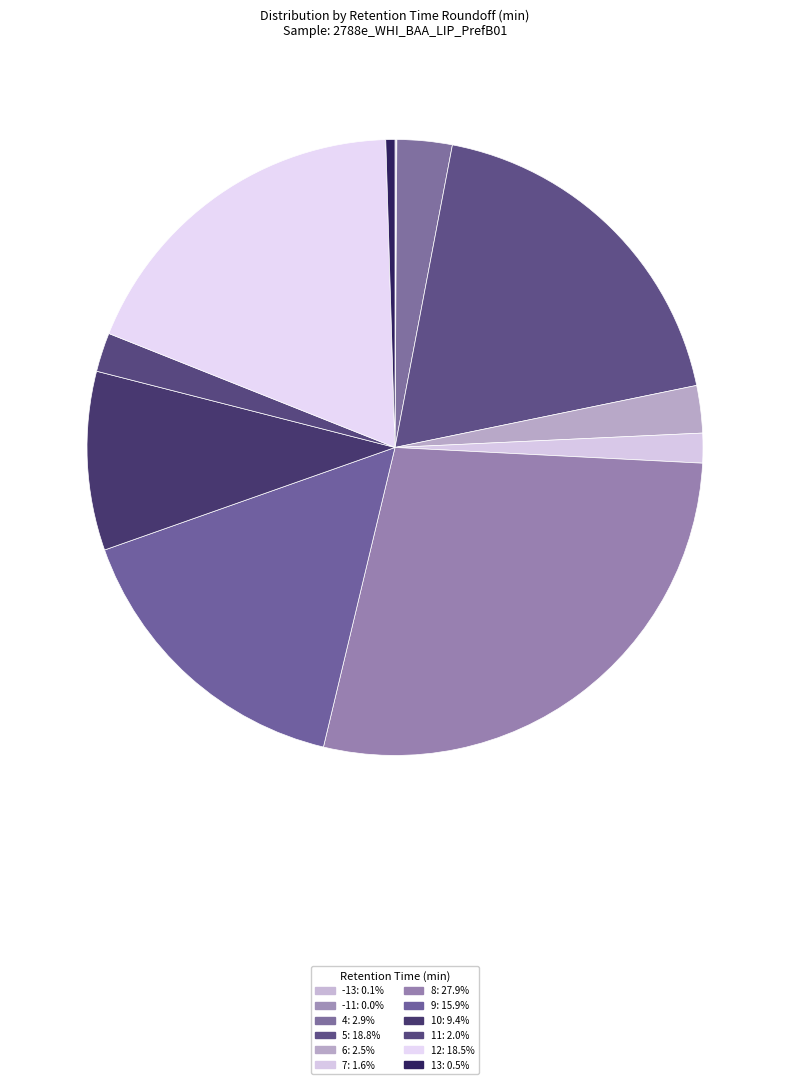

Which category has the biggest portion of the pie?

8